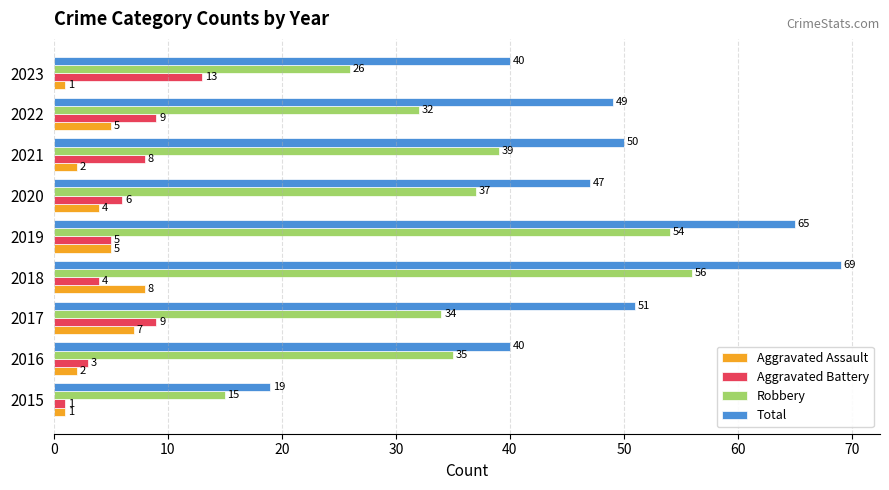

What is the maximum value shown in the chart?

69